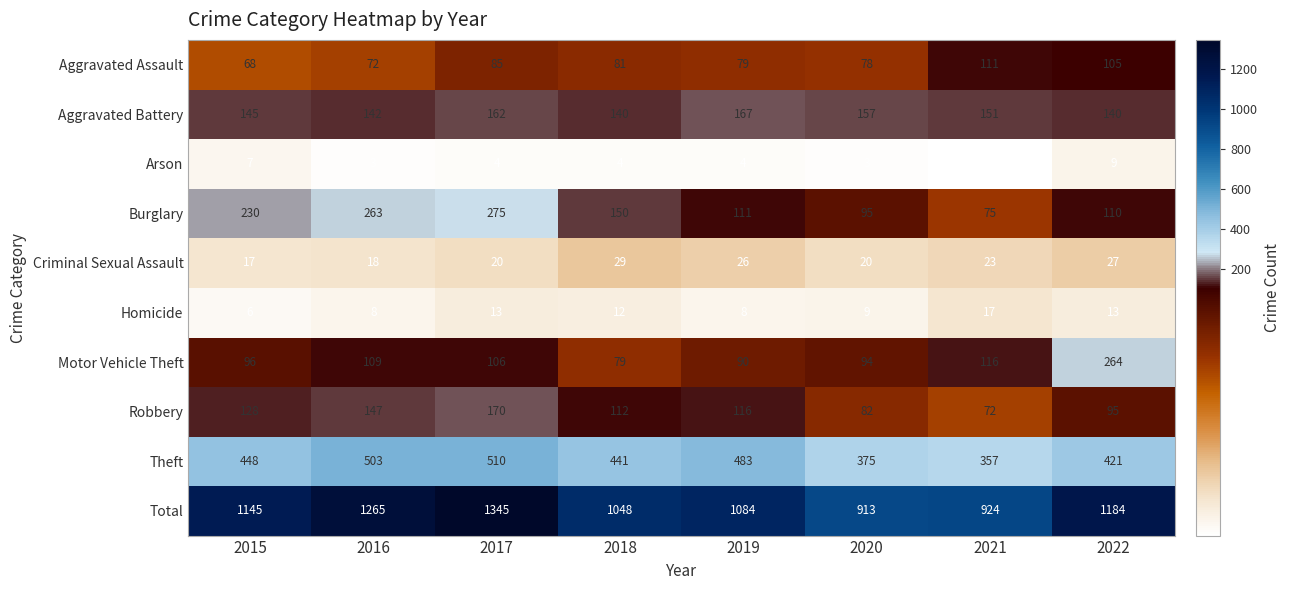

How many categories are shown in the chart?

8